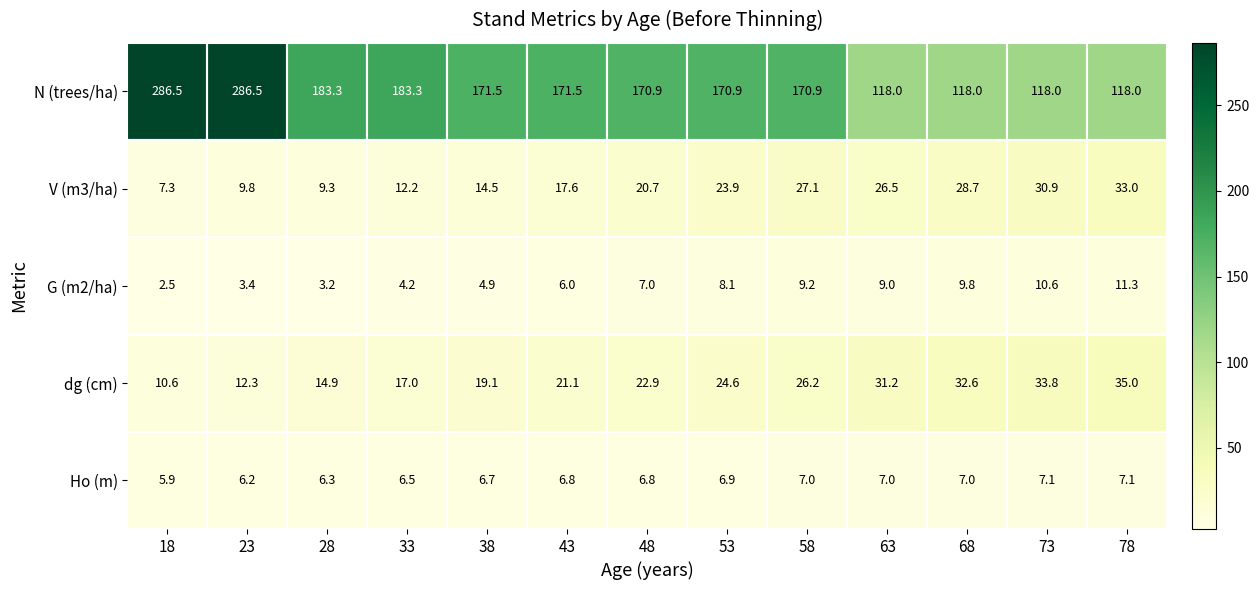

Which series changed the most between 48 and 53?

V (m3/ha)